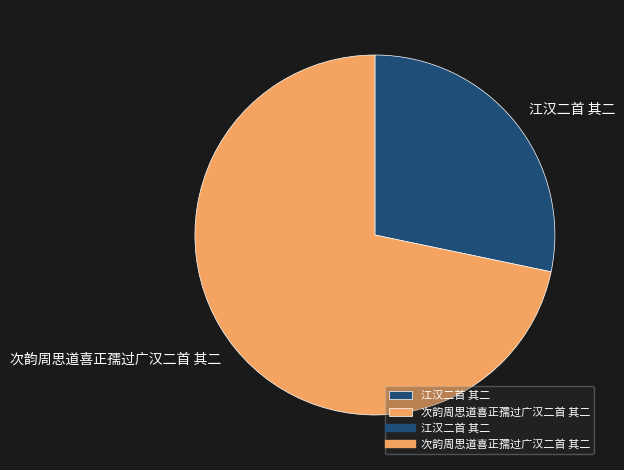

Which category accounts for the majority?

次韵周思道喜正孺过广汉二首 其二